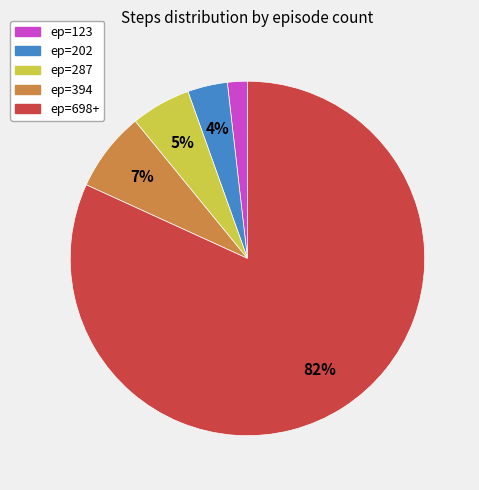

Is there any slice that represents more than half of the pie?

Yes